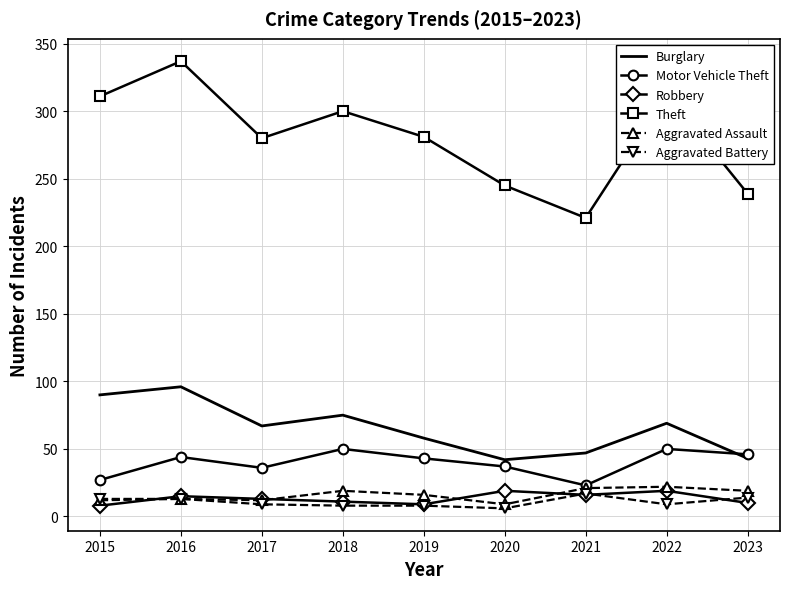

What is the smallest value displayed?

6